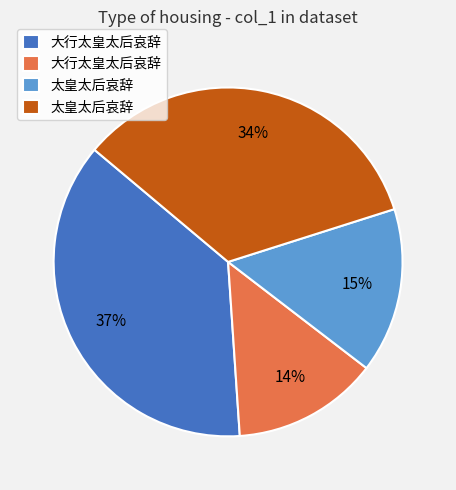

Does any single category account for the majority?

No